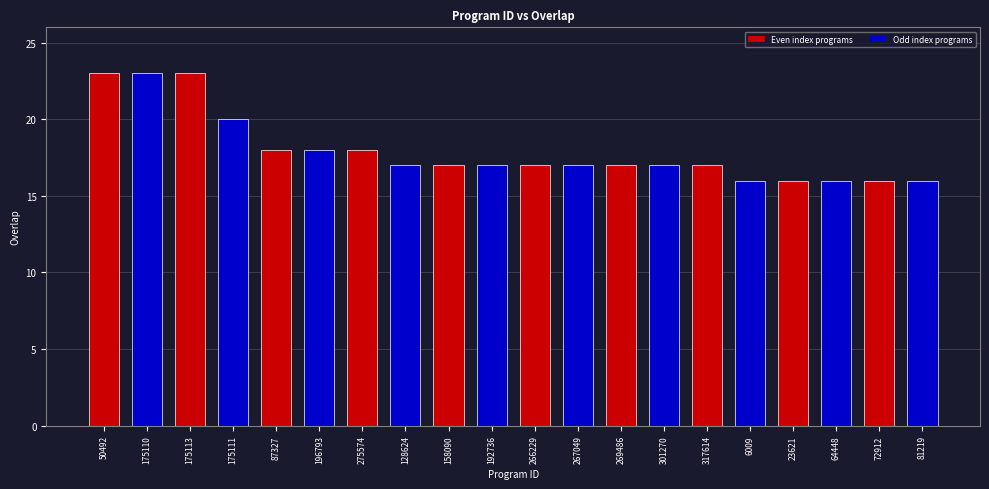

What is the difference between the maximum and minimum values?

7